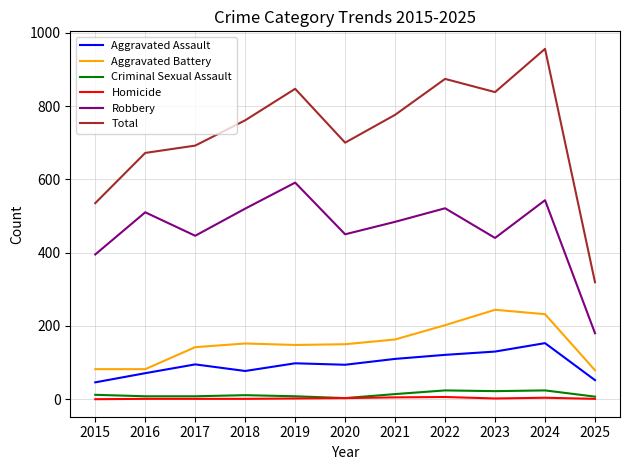

Is the value of Total at 2021 greater than the value of Robbery at 2024?

Yes